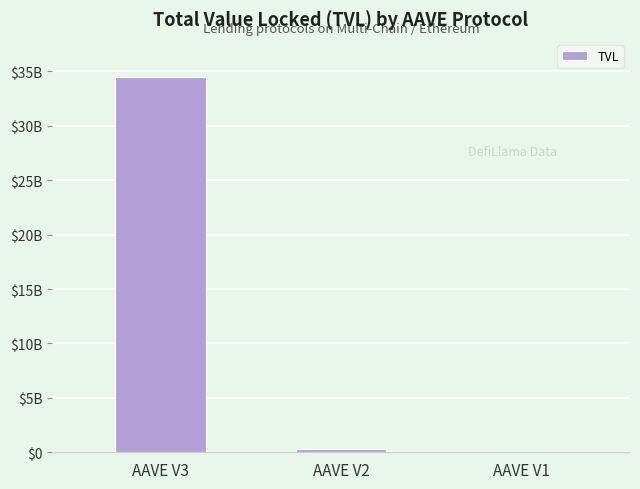

List the labels in order of value, largest first.

AAVE V3, AAVE V2, AAVE V1